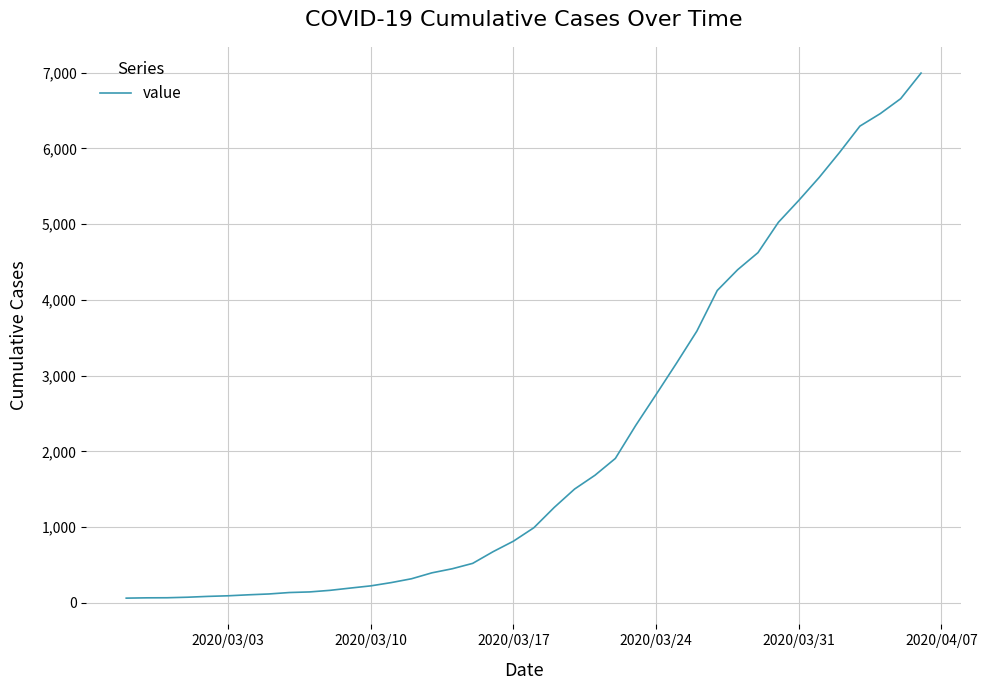

What is the minimum value shown in the chart?

64